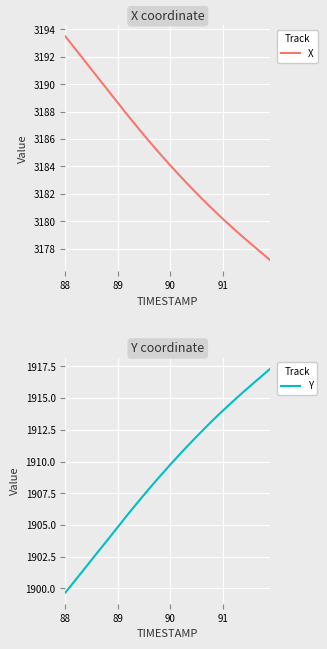

Which series has the largest range (max minus min)?

Y